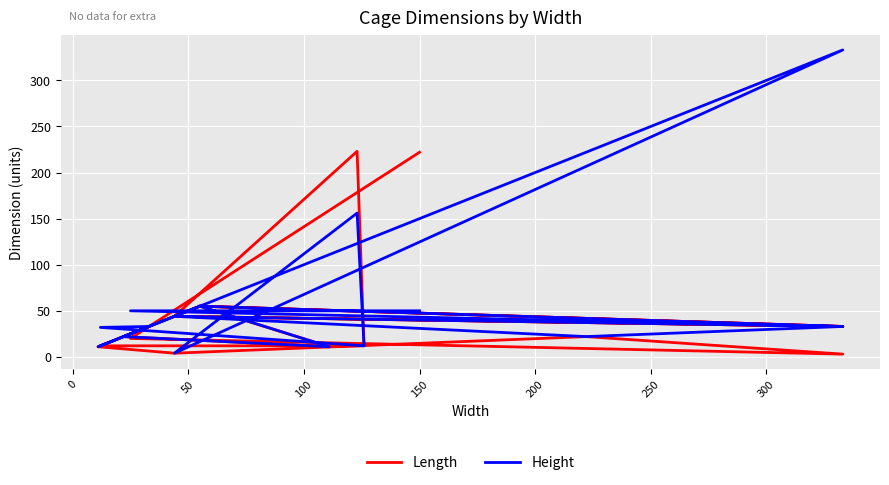

Which series has the largest range (max minus min)?

Height